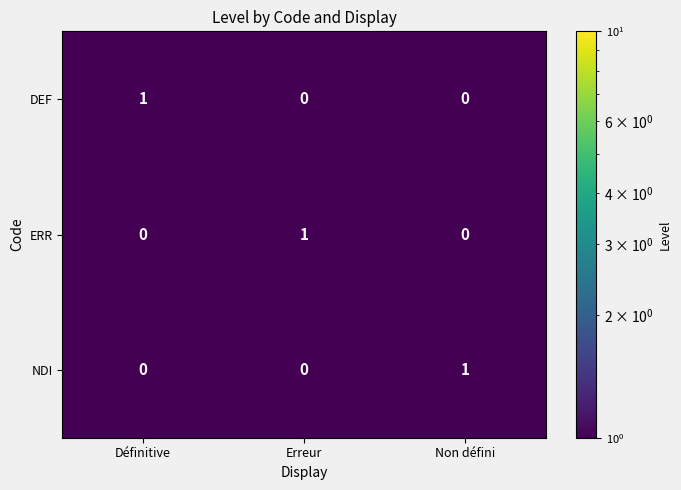

At which label is DEF closest to 0?

Erreur